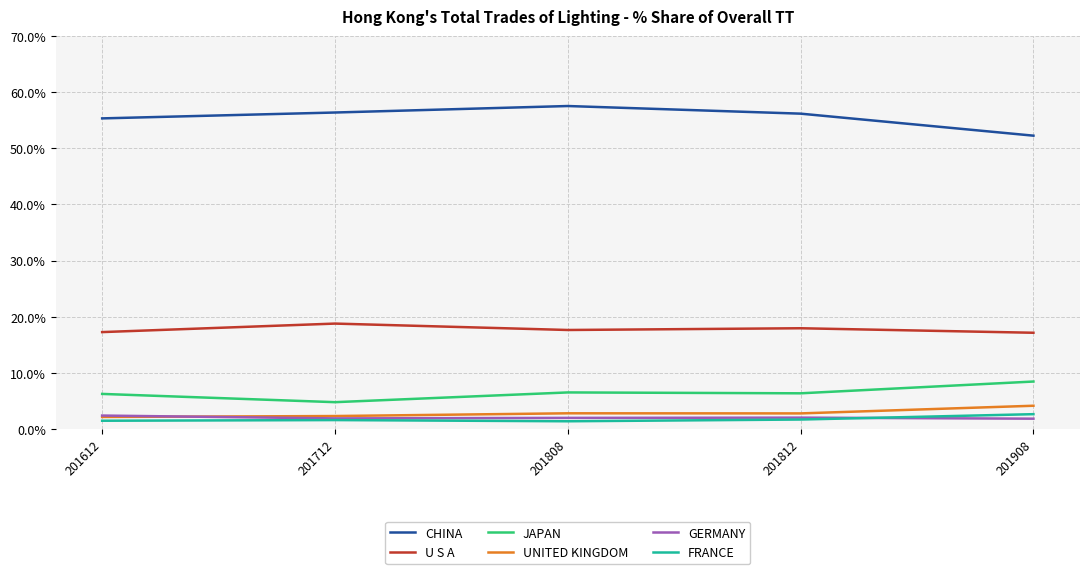

Is it true that U S A equals 18.0 at 201812?

True